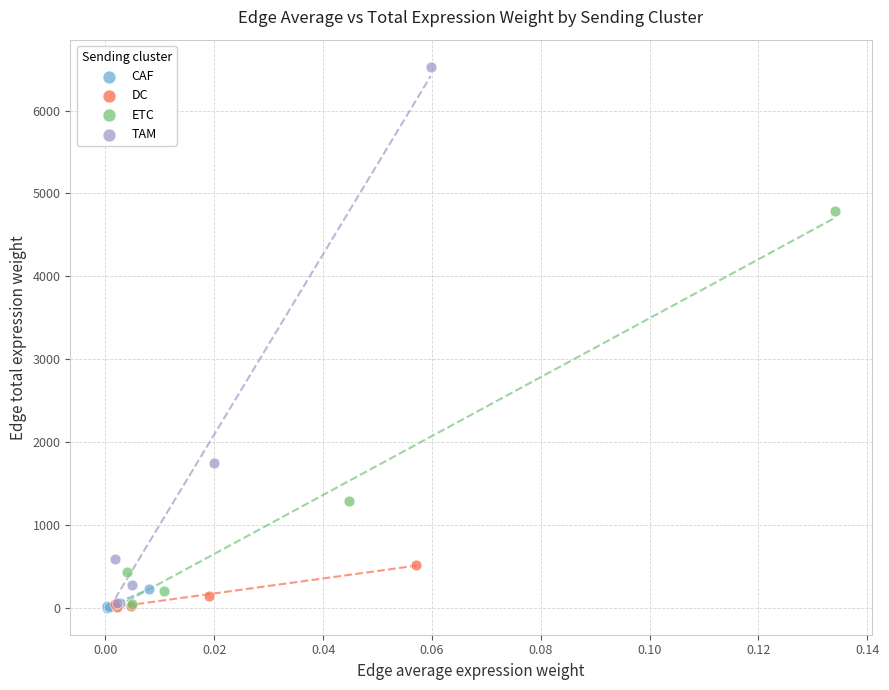

Which series has the widest spread of Y values?

TAM